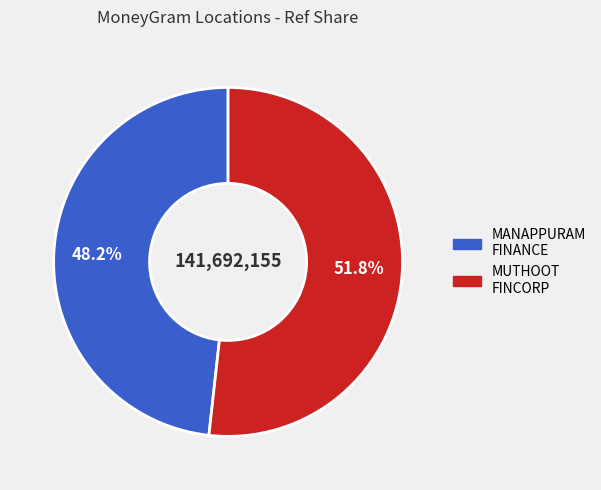

Which category has the smallest portion of the pie?

MANAPPURAM FINANCE